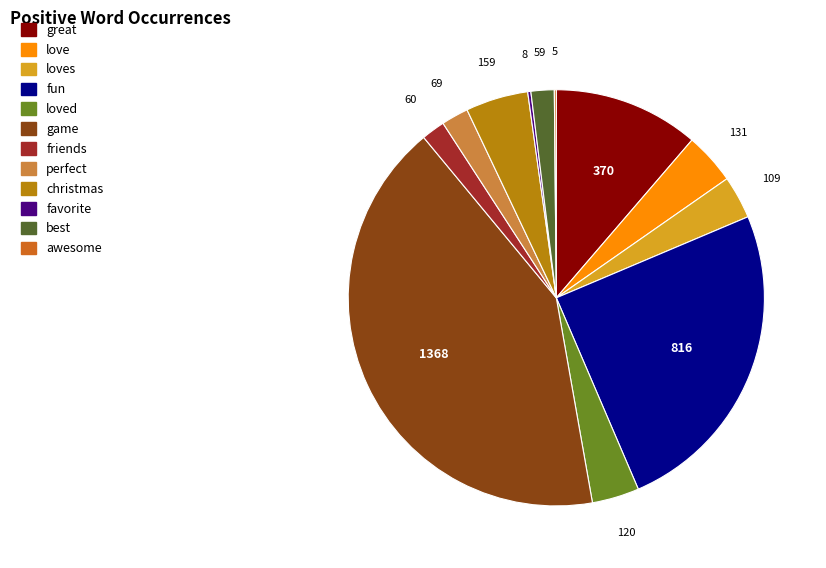

Is it true that fun is 25% of the pie?

True